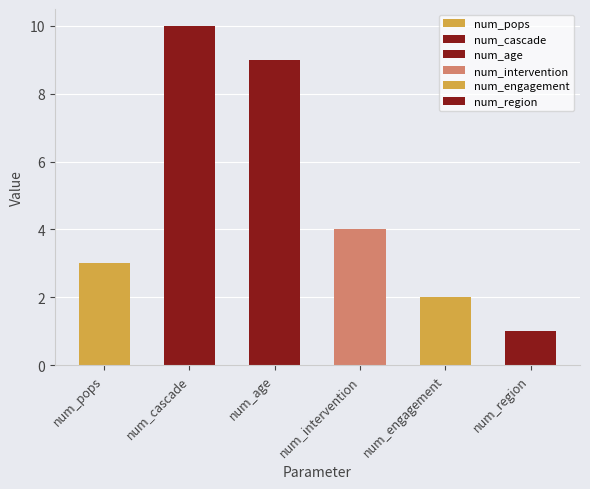

How many values are between 2 and 9?

4